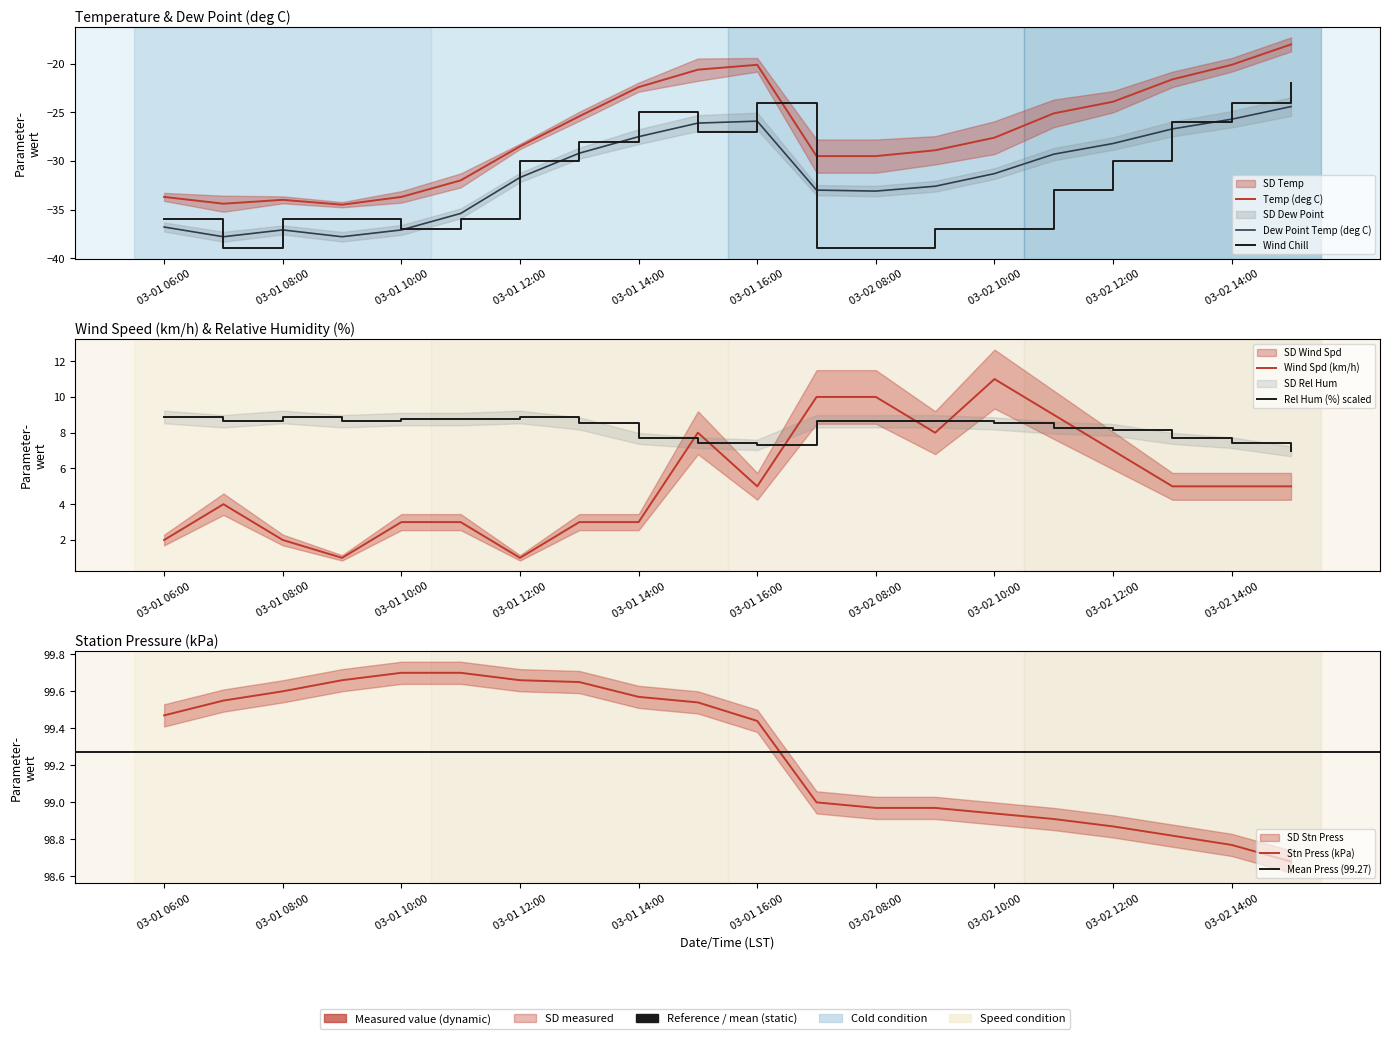

Where is Dew Point Temp (deg C) nearest to the value -31?

03-02 10:00